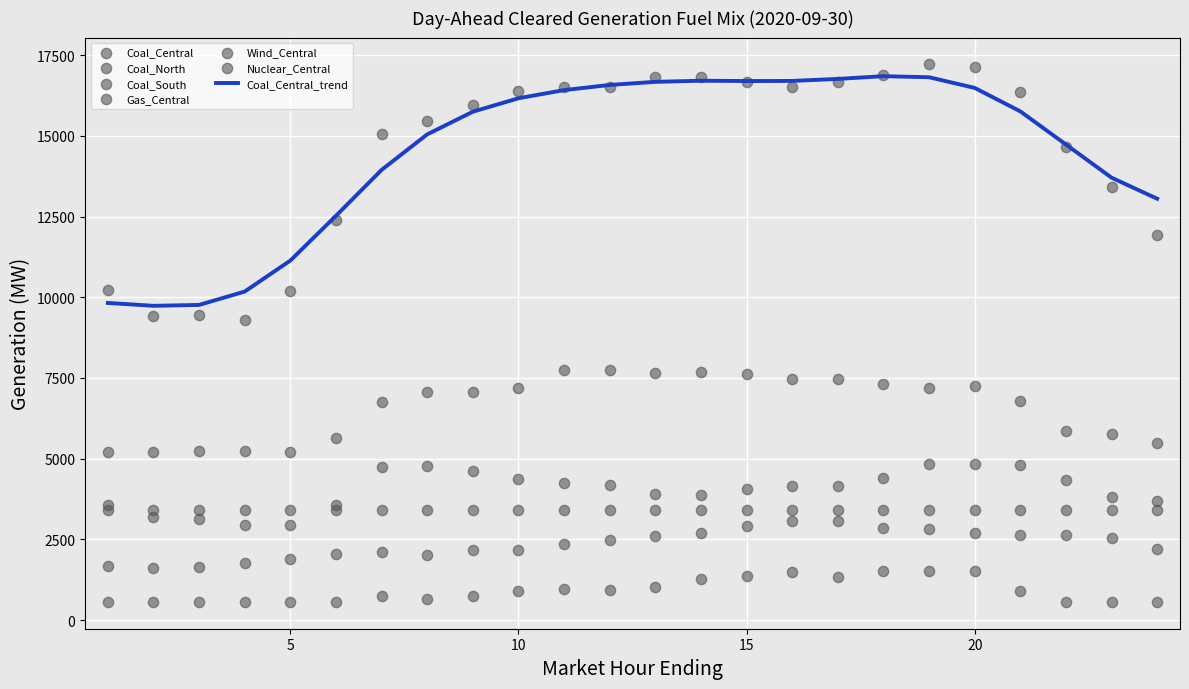

Which series reaches the minimum Y coordinate?

Coal_South